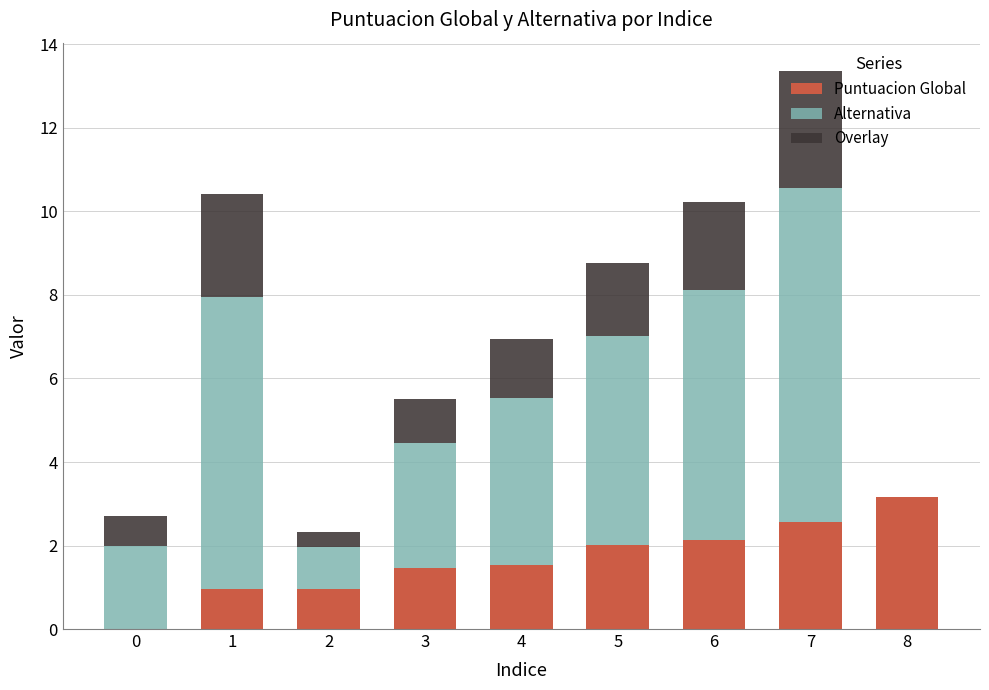

The Puntuacion Global series shows 0.6 at 5. True or false?

False